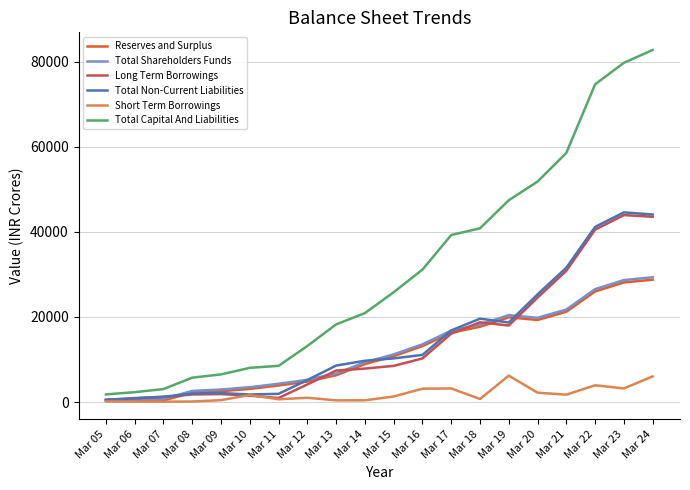

What is the total value across all series at Mar 10?

19547.7